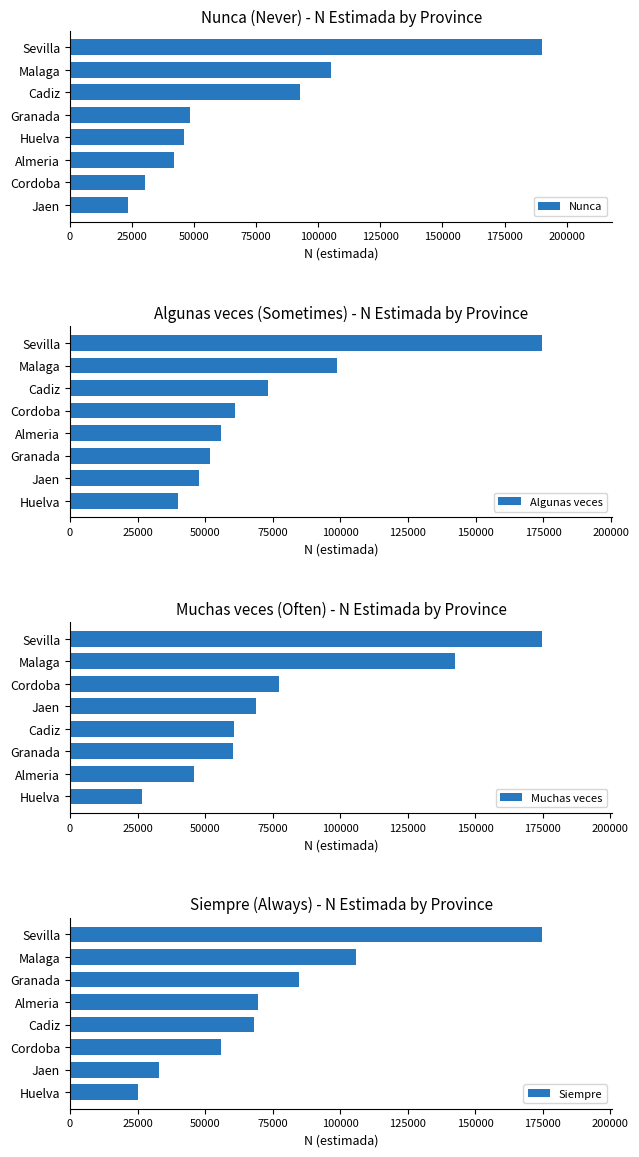

Which series has the widest spread of values?

Nunca